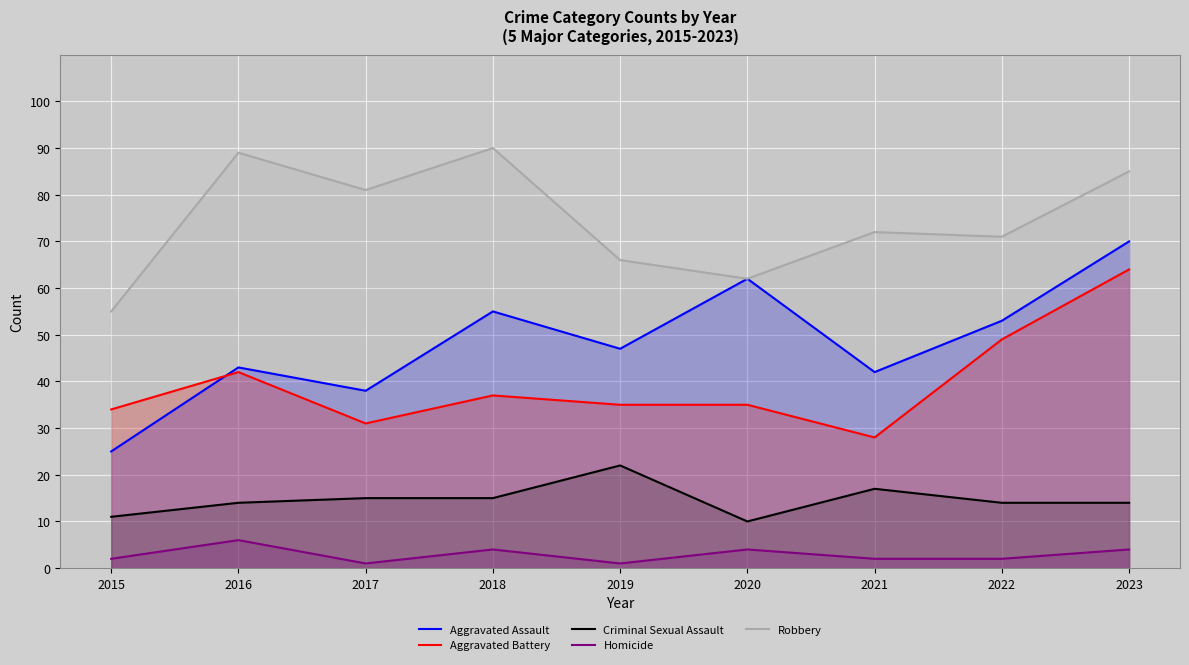

Reading left to right, transcribe all the data shown in this chart.

Aggravated Assault: 2015=25	2016=43	2017=38	2018=55	2019=47	2020=62	2021=42	2022=53	2023=70
Aggravated Battery: 2015=34	2016=42	2017=31	2018=37	2019=35	2020=35	2021=28	2022=49	2023=64
Criminal Sexual Assault: 2015=11	2016=14	2017=15	2018=15	2019=22	2020=10	2021=17	2022=14	2023=14
Homicide: 2015=2	2016=6	2017=1	2018=4	2019=1	2020=4	2021=2	2022=2	2023=4
Robbery: 2015=55	2016=89	2017=81	2018=90	2019=66	2020=62	2021=72	2022=71	2023=85